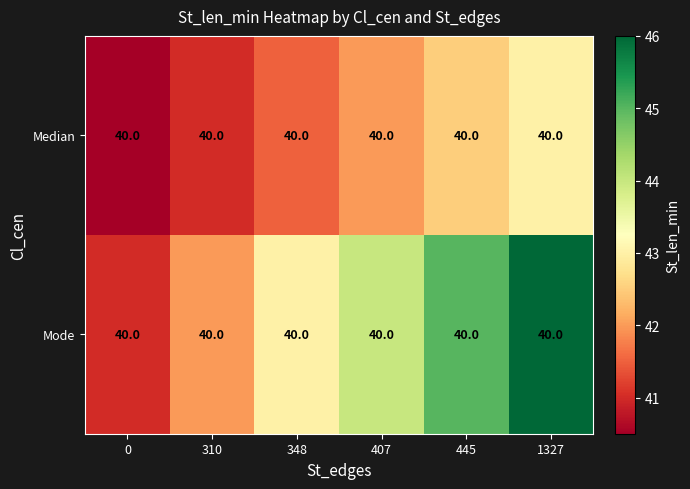

What is the difference between the maximum and second lowest values in the Median series?

2.0